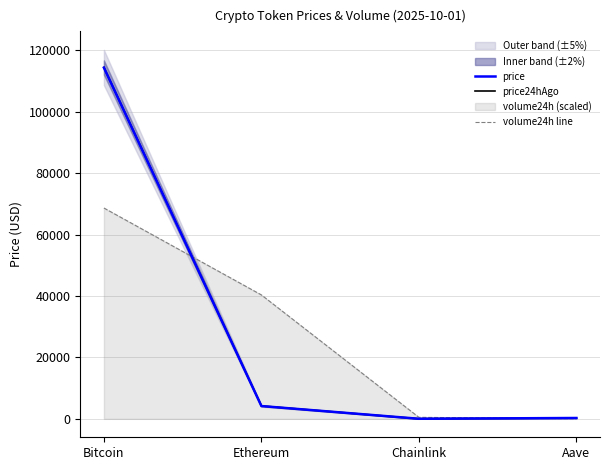

Is the value of price24hAgo at Chainlink greater than the value of price at Ethereum?

No